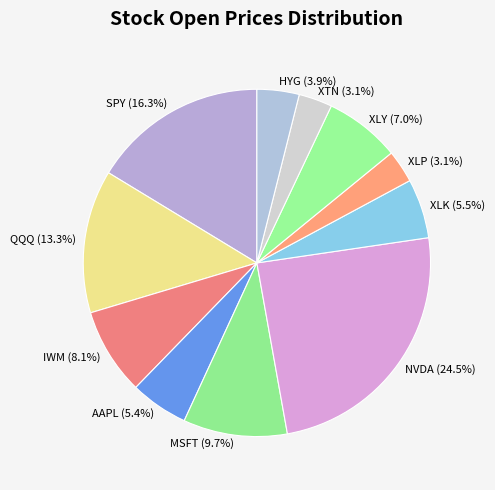

What is the largest slice in the pie chart?

NVDA